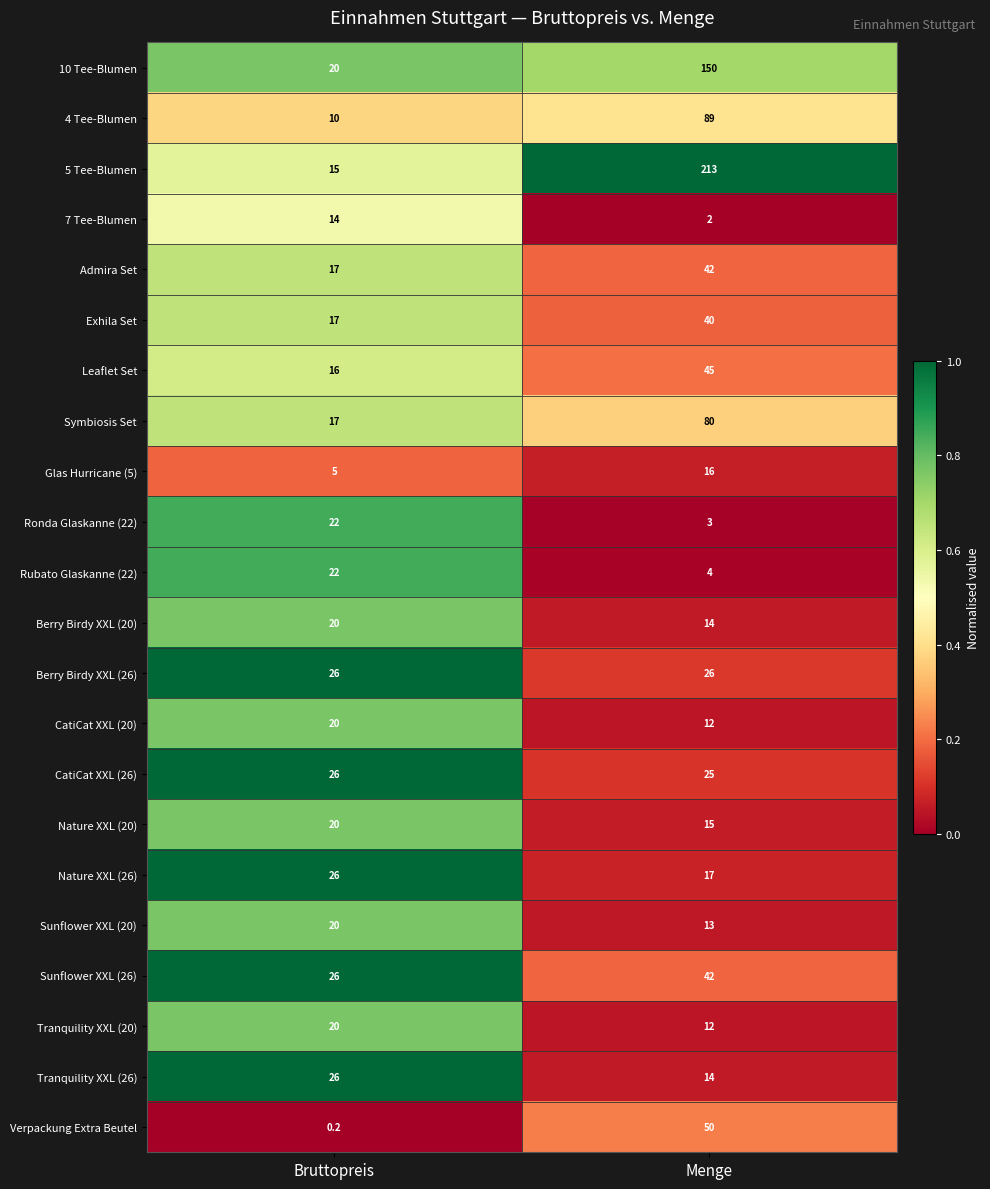

How many series are shown in this chart?

22